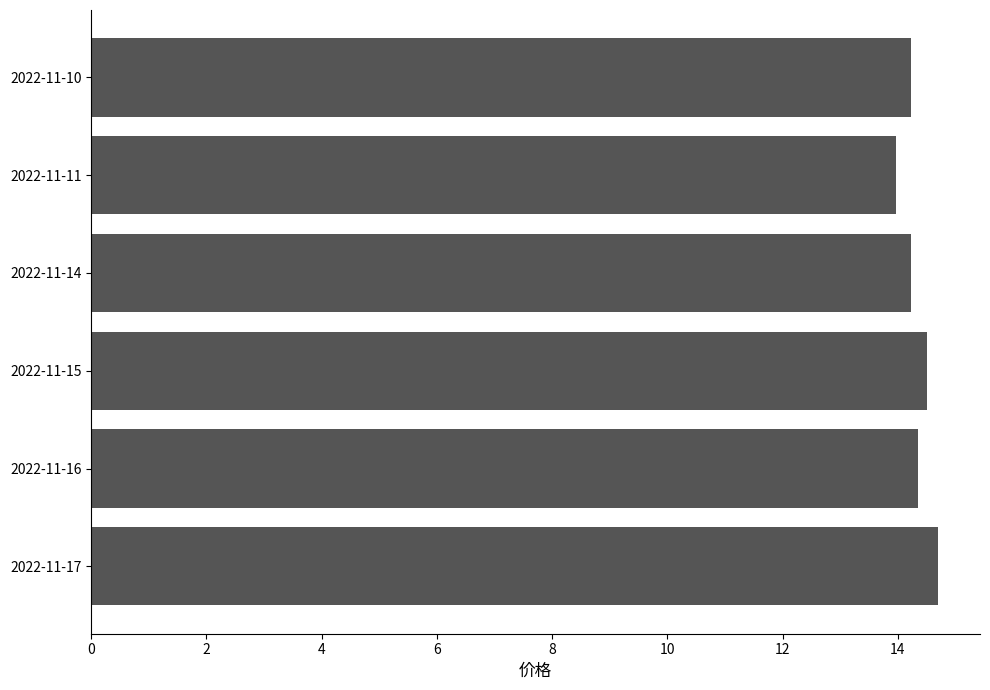

What is the difference between the maximum and second lowest values?

0.5